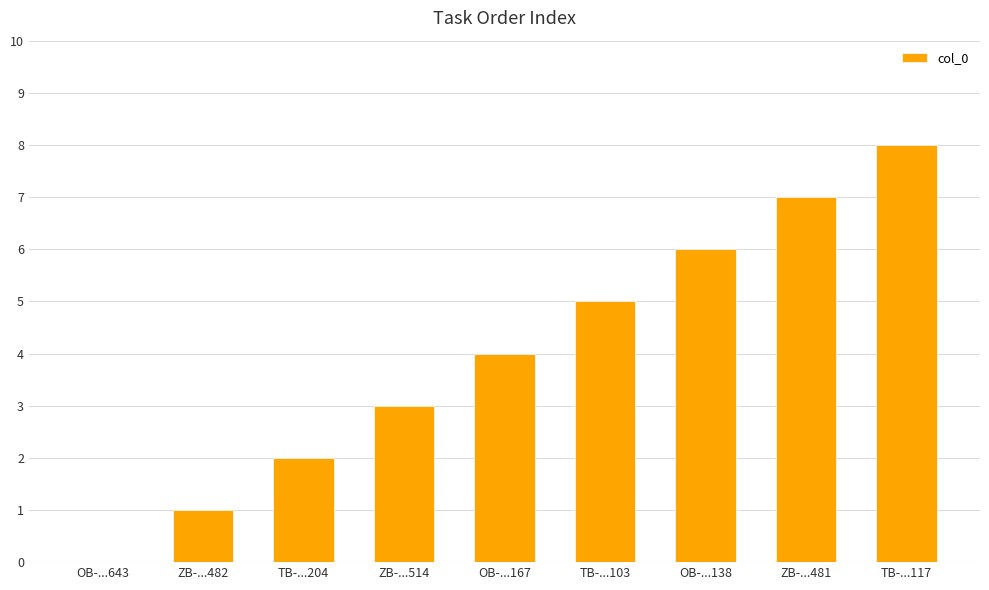

What is the sum of the values at ZB-...514 and ZB-...481?

10